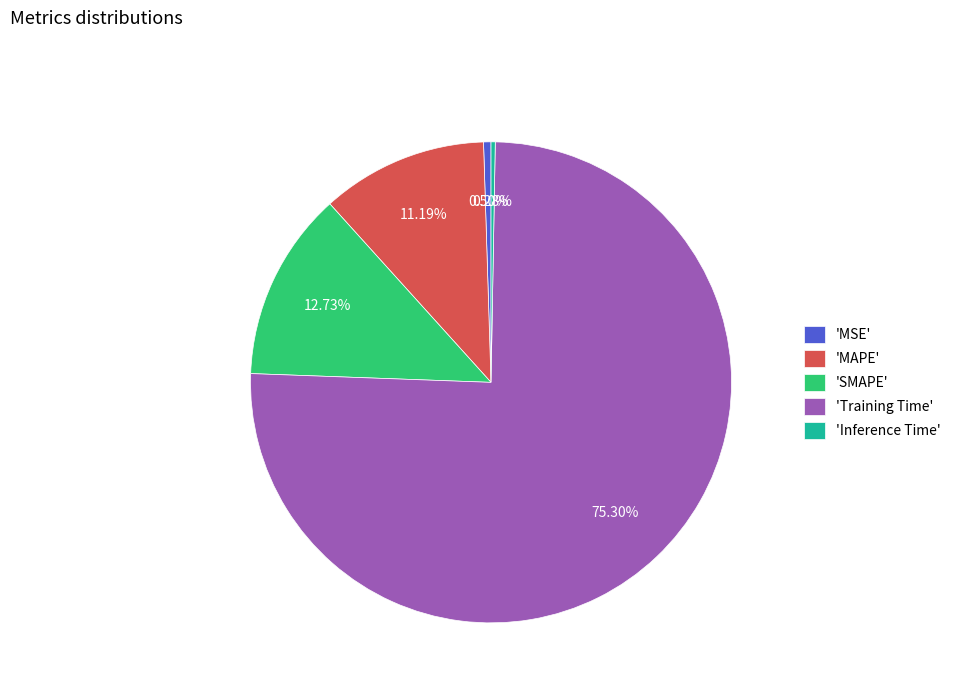

To the nearest percent, what is the difference between the largest and smallest slice percentages?

75%